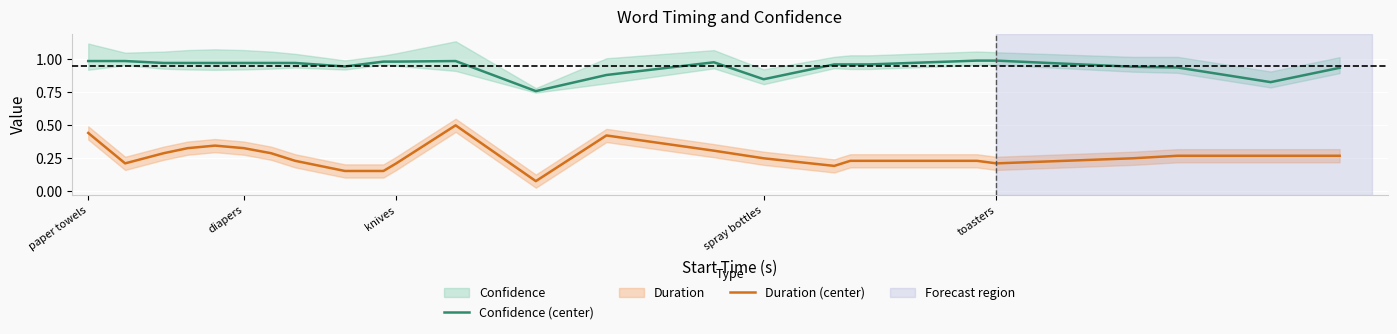

True or false: Duration (center) and Confidence (center) intersect in this chart.

False